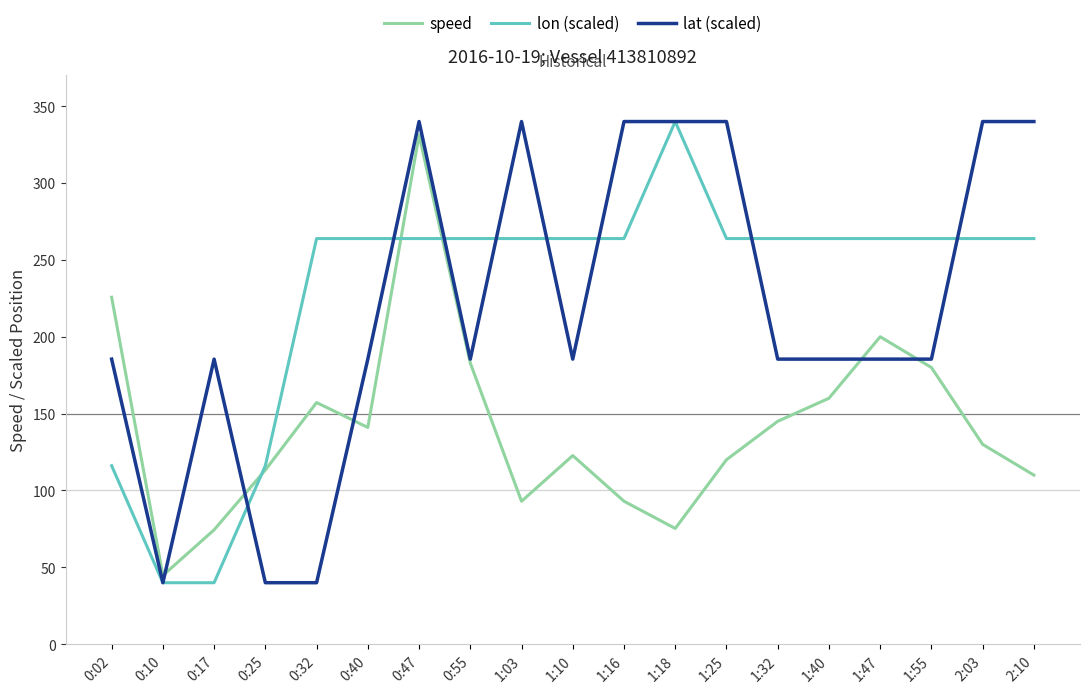

True or false: speed has a value of 41.9 at 1:18.

False